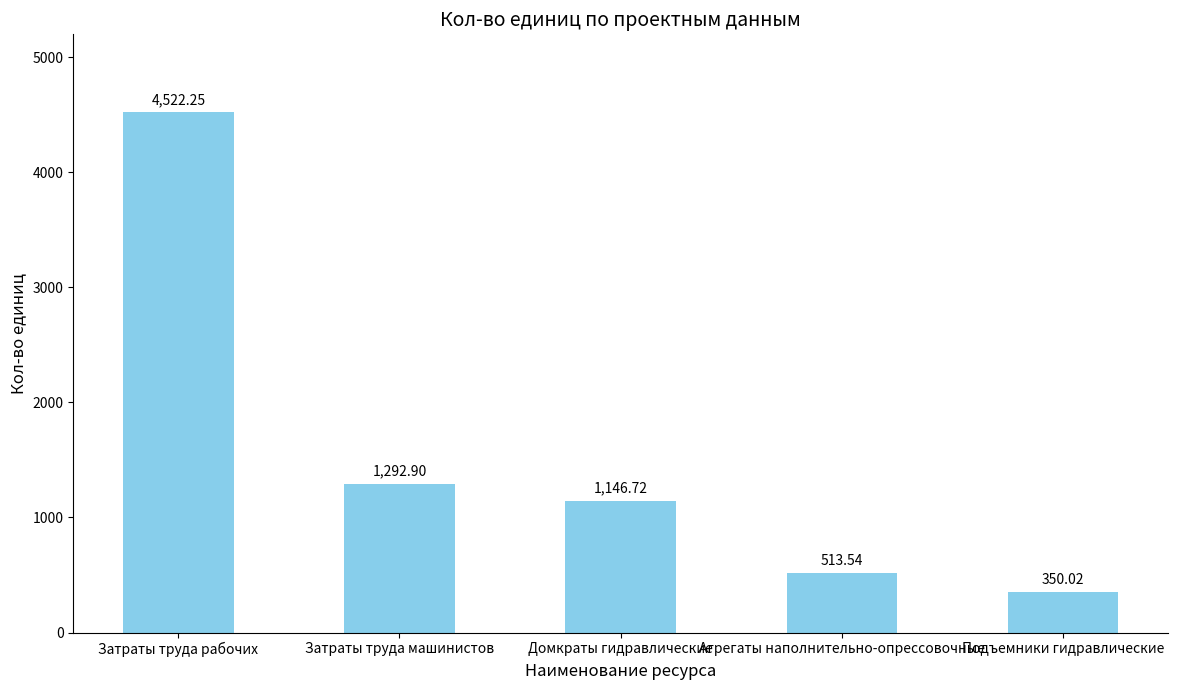

Between Агрегаты наполнительно-опрессовочные and Подъемники гидравлические, which is larger?

Агрегаты наполнительно-опрессовочные